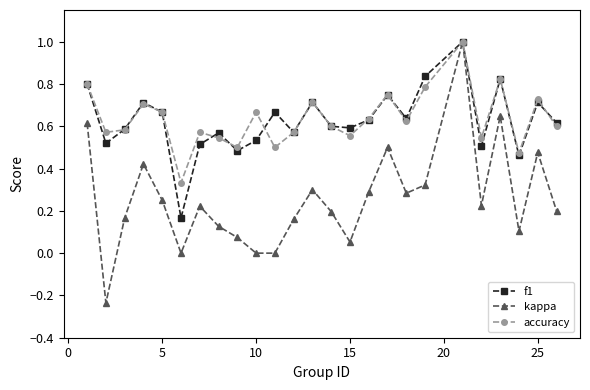

How many interior local peaks does the accuracy series have?

8